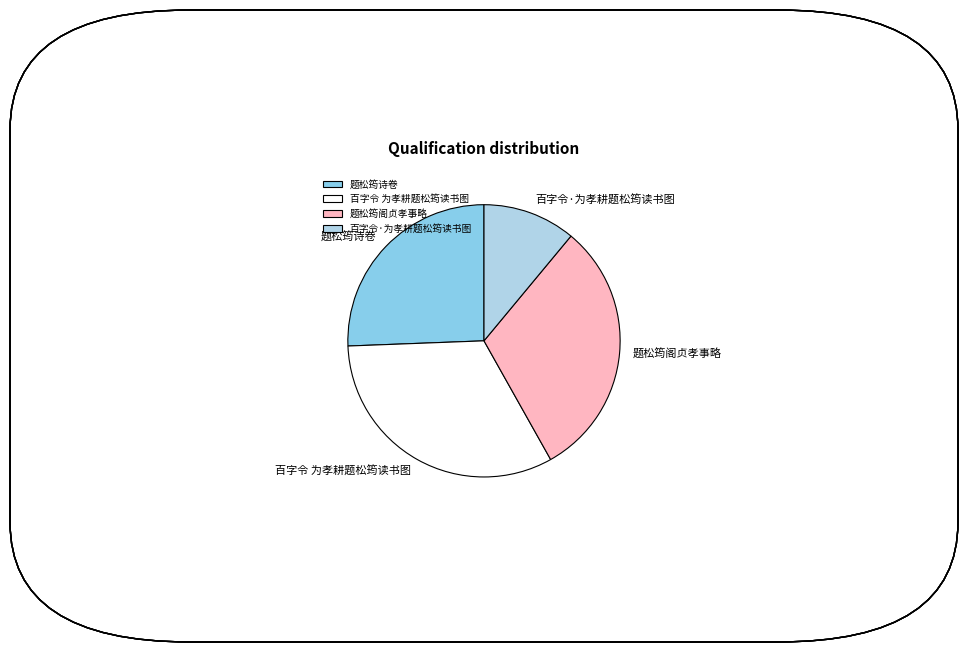

Which category has the smallest portion of the pie?

百字令·为孝耕题松筠读书图